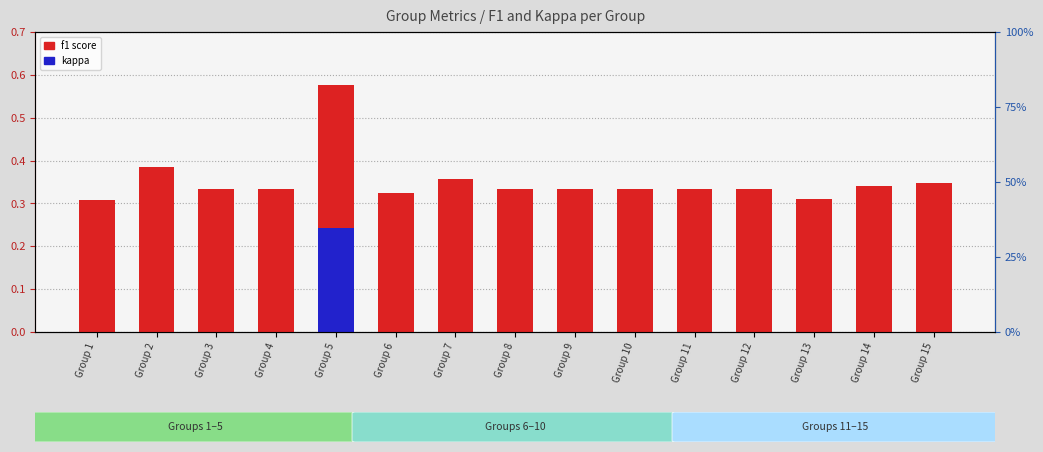

What is the difference between the second highest and second lowest values in the f1 score series?

0.1